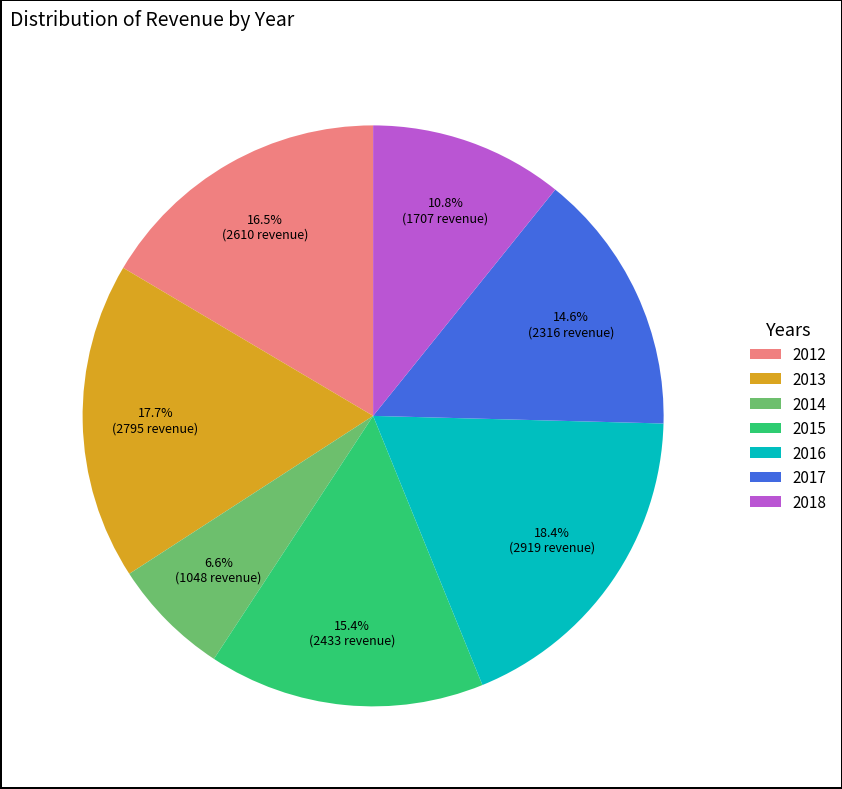

What is the ratio of the value at 2017 to the value at 2014?

2.2